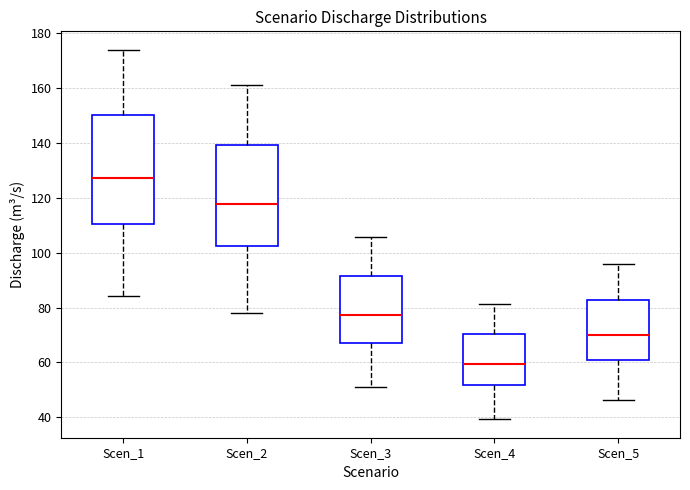

Which box has the highest median line?

Scen_1